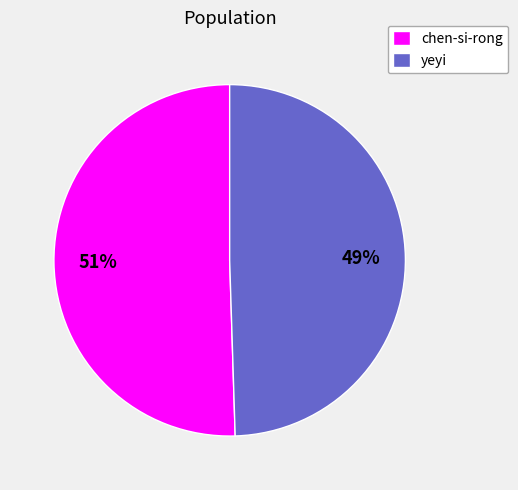

What is the largest slice in the pie chart?

chen-si-rong